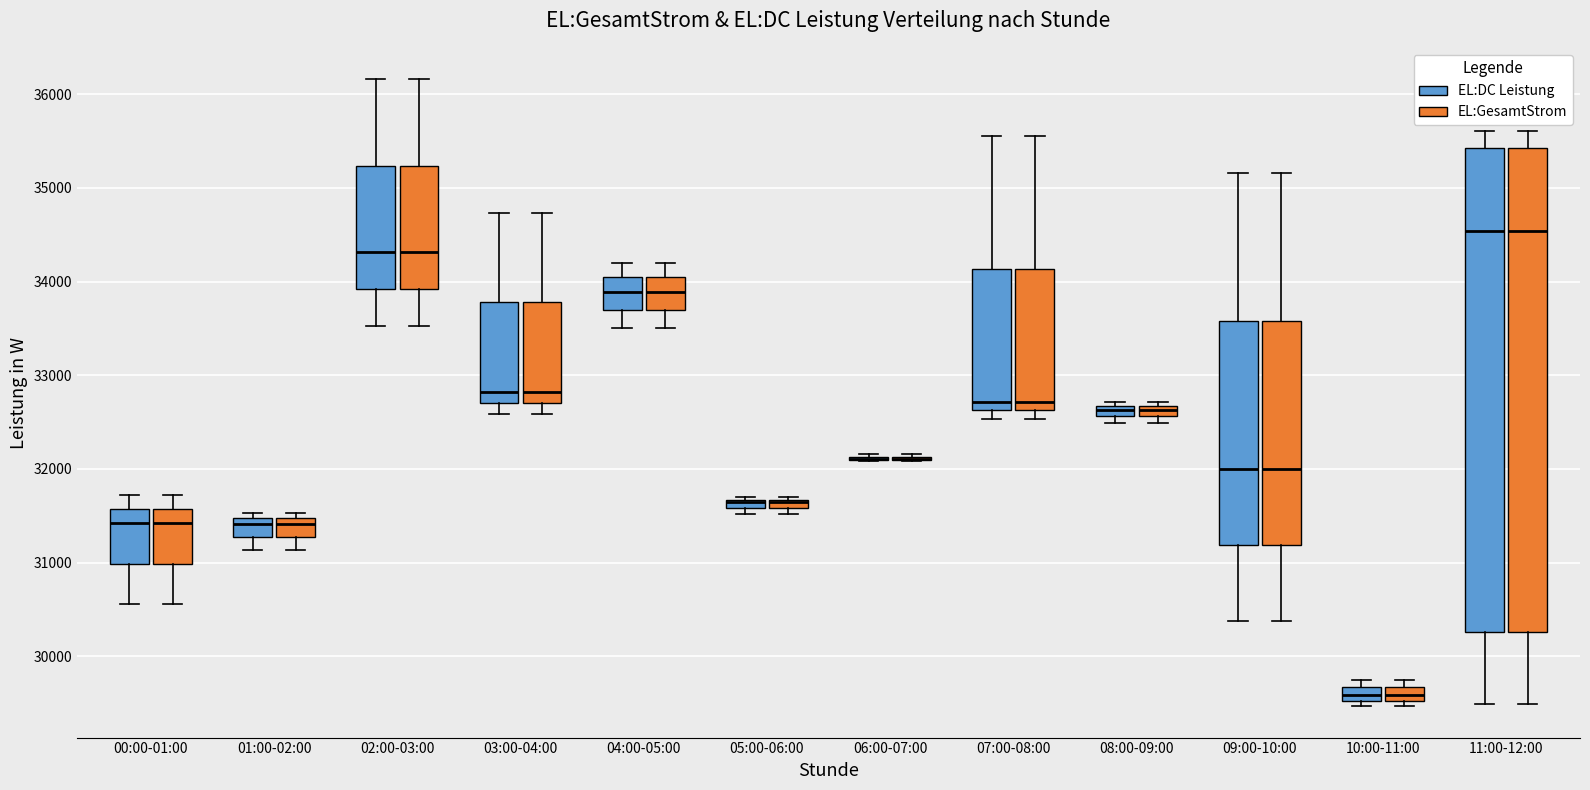

Where is the upper edge of the box for 02:00-03:00 (EL:DC Leistung) on the y-axis? The values are not printed on the chart, so give them approximately, as read against the axis.

35200